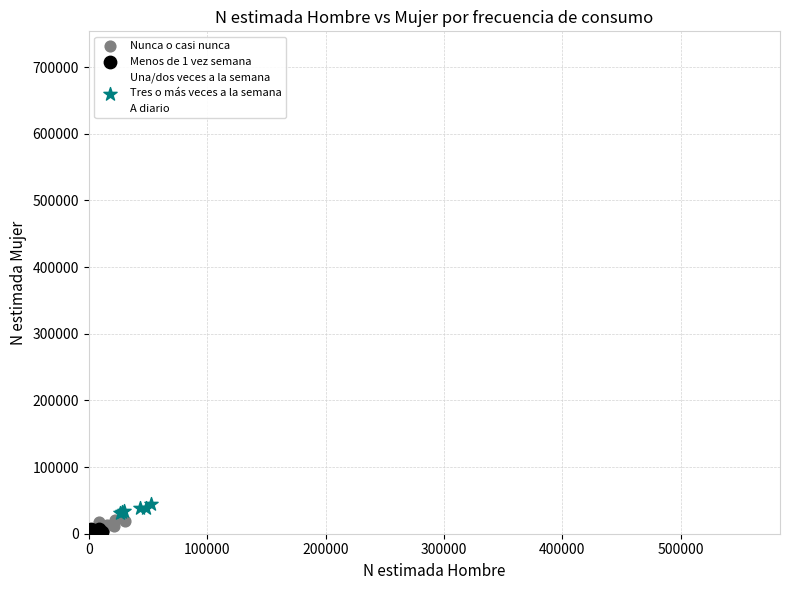

What are all the series names shown in the legend?

Nunca o casi nunca, Menos de 1 vez semana, Una/dos veces a la semana, Tres o más veces a la semana, A diario